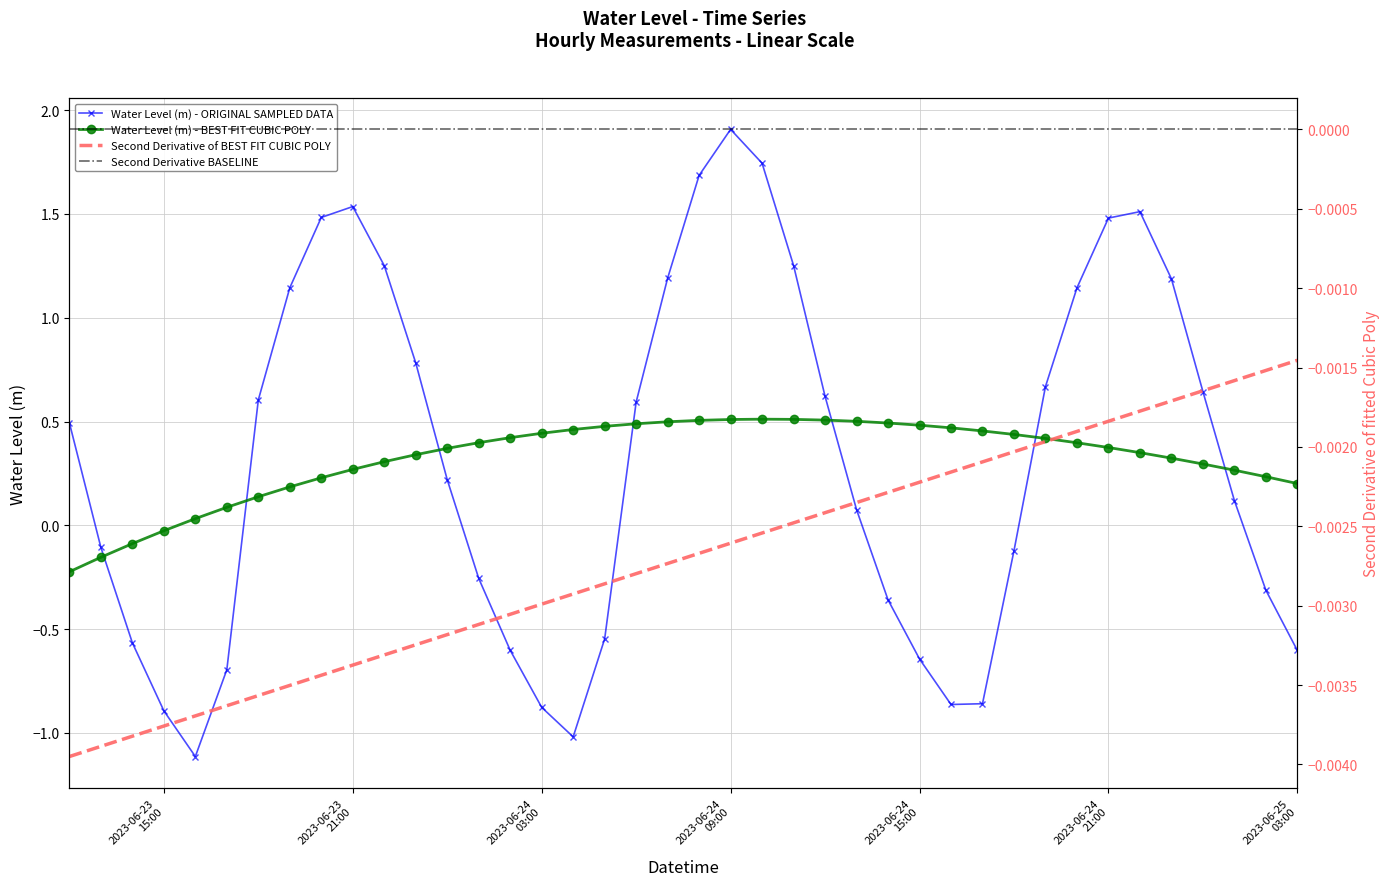

The value at 2023-06-25 01:00:00 is 0.1. True or false?

True